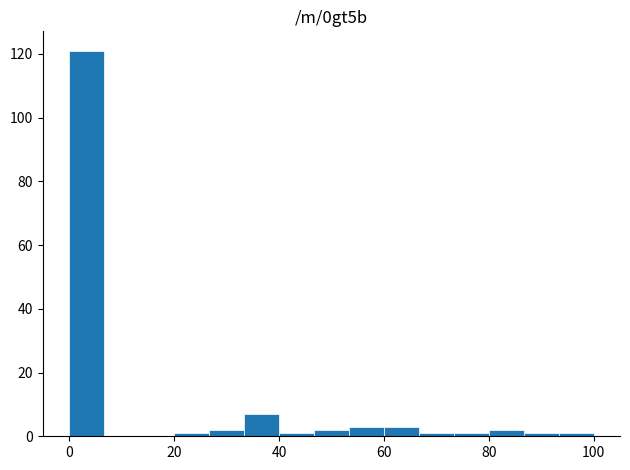

Around what value on the x-axis is the tallest bar? Give the approximate position of its centre, as read against the axis.

4